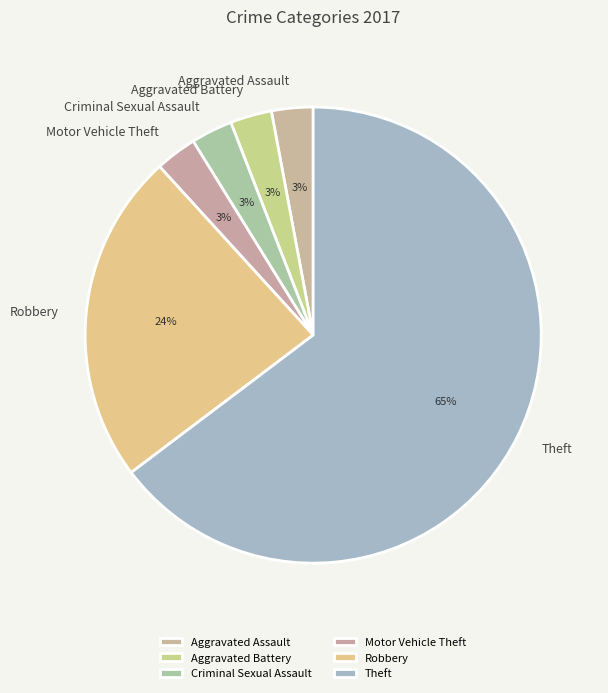

Is the sum of Aggravated Battery and Robbery greater than half?

No